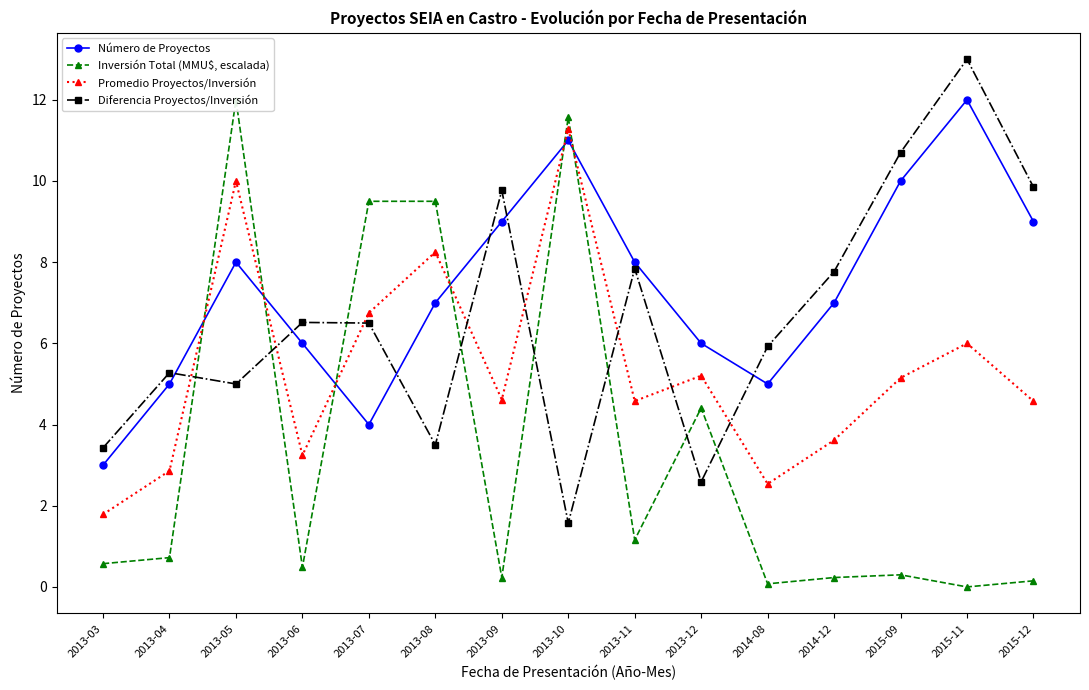

After their last crossing, which series has the higher values: Diferencia Proyectos/Inversión or Promedio Proyectos/Inversión?

Diferencia Proyectos/Inversión